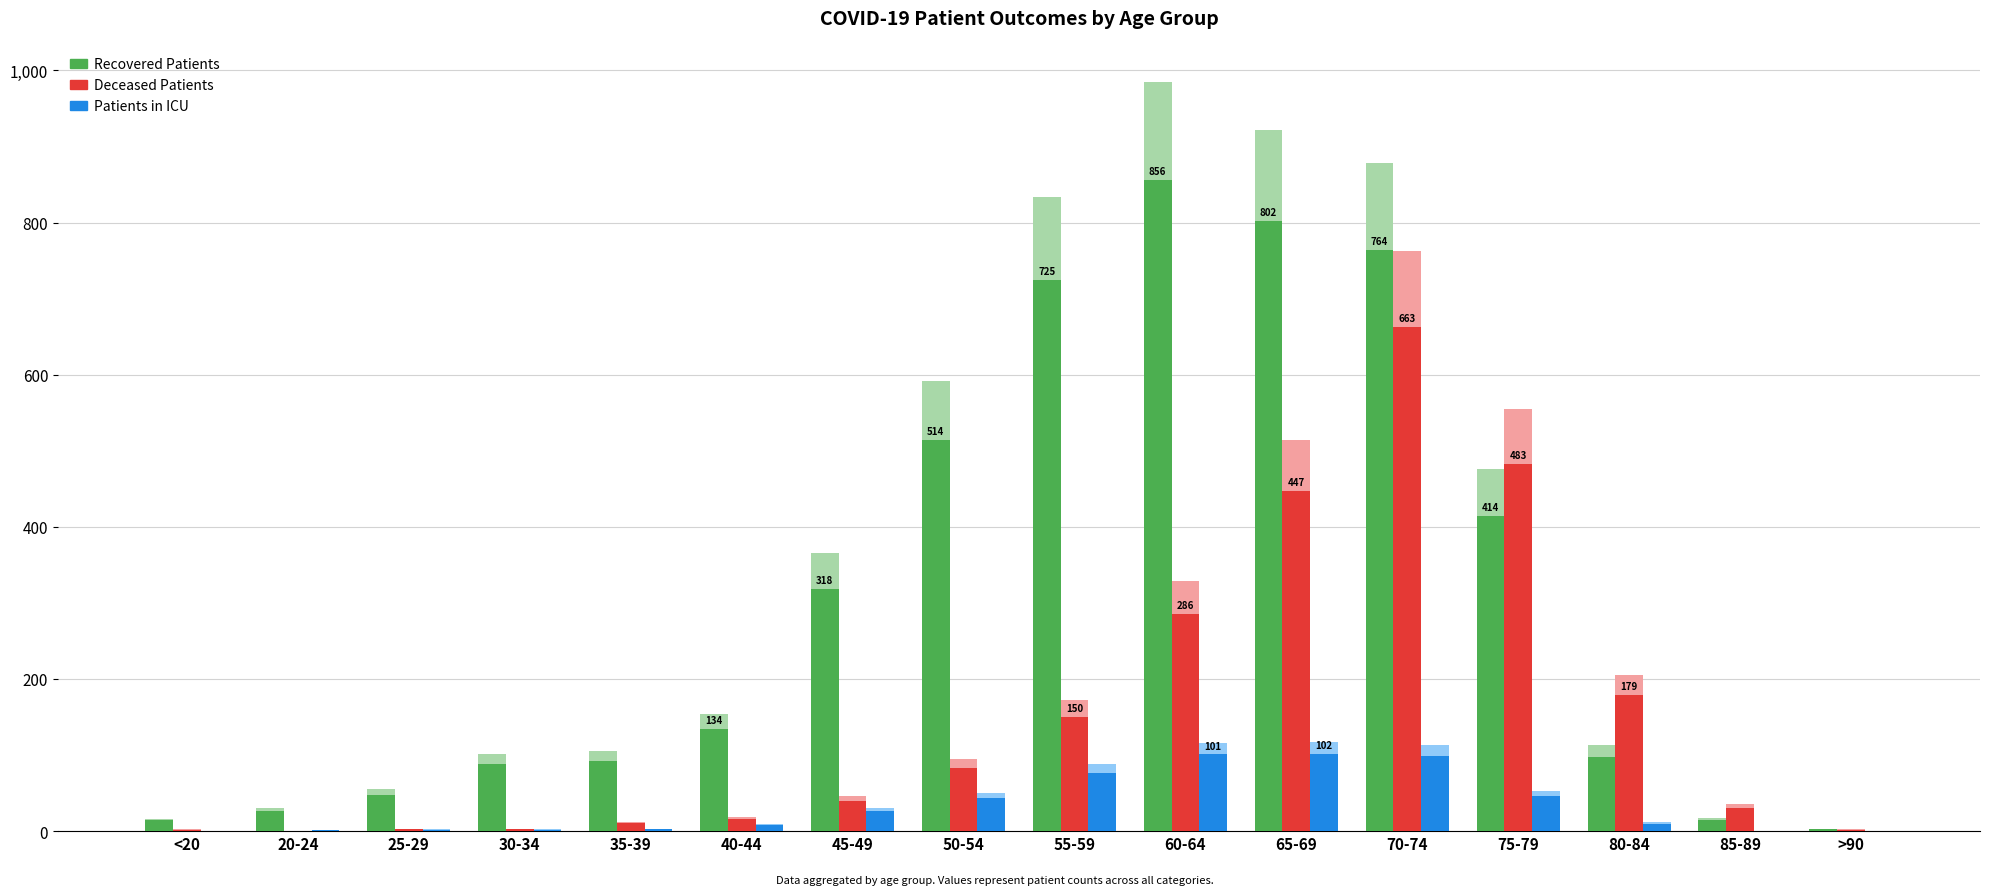

Reading left to right, transcribe all the data shown in this chart.

Recovered Patients: 14	26	48	88	92	134	318	514	725	856	802	764	414	98	15	3
Deceased Patients: 2	0	3	3	11	16	40	83	150	286	447	663	483	179	31	2
Patients in ICU: 0	1	2	2	3	8	26	44	77	101	102	99	46	10	0	0